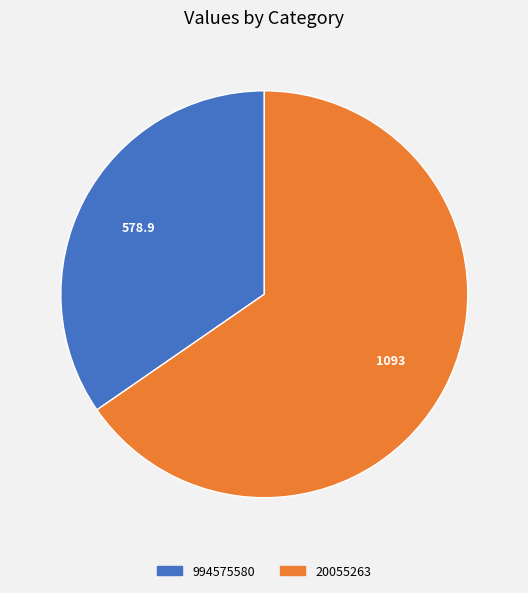

The 20055263 slice represents 65% of the pie. True or false?

True